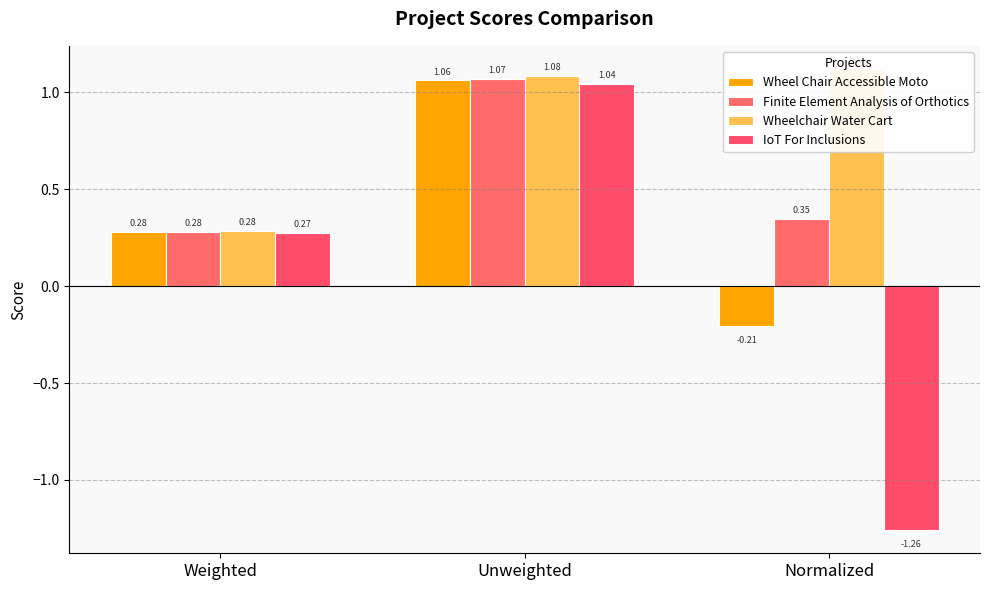

What are all the series names shown in the legend?

Wheel Chair Accessible Moto, Finite Element Analysis of Orthotics, Wheelchair Water Cart, IoT For Inclusions